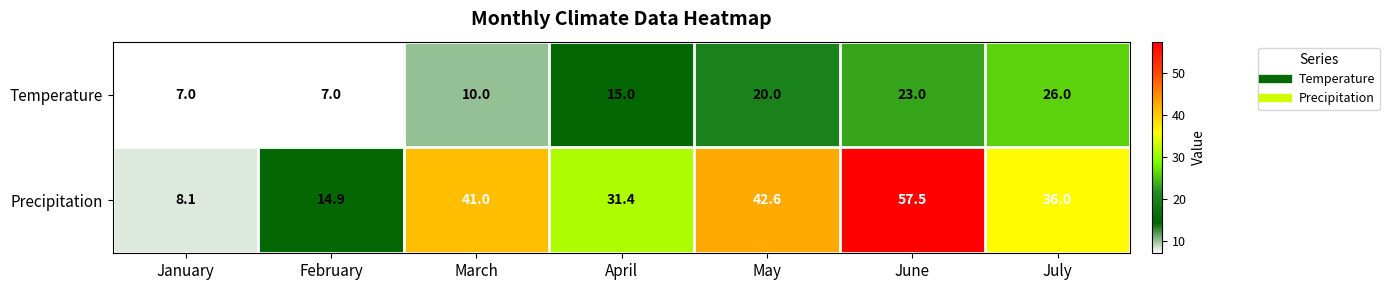

Which series has the largest range (max minus min)?

Precipitation